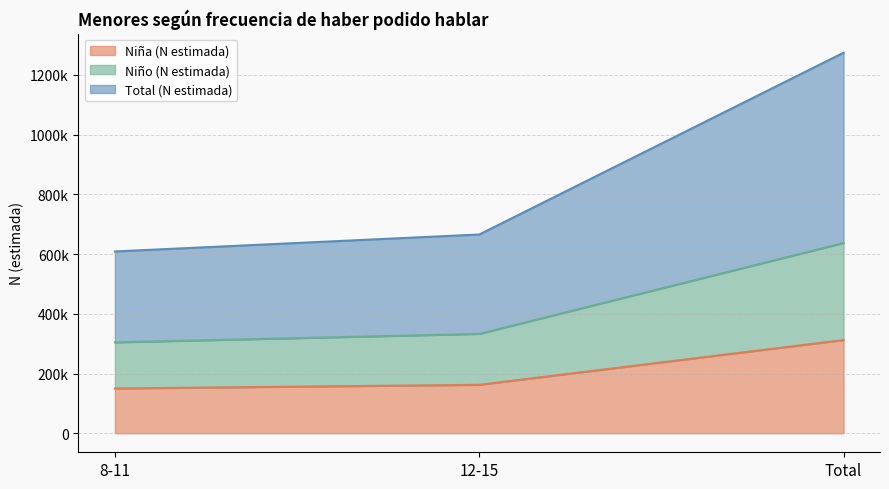

Which category has the highest value in the Total (N estimada) series?

Total